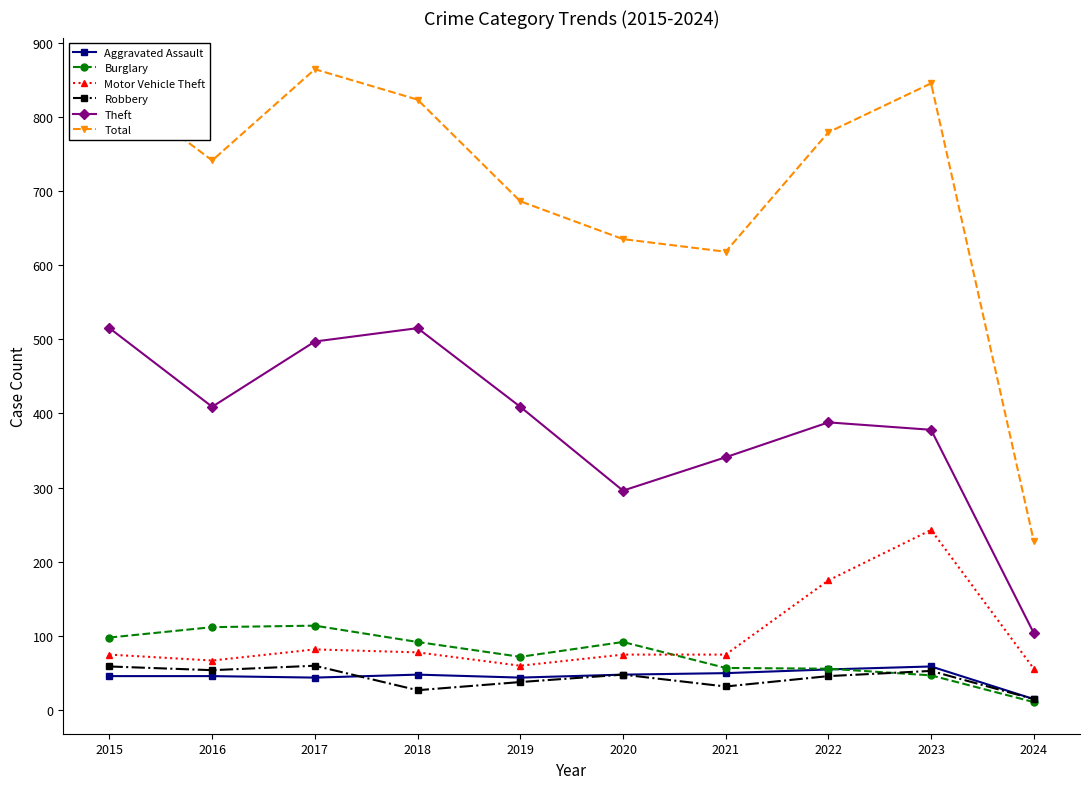

How many distinct data groups are displayed?

6